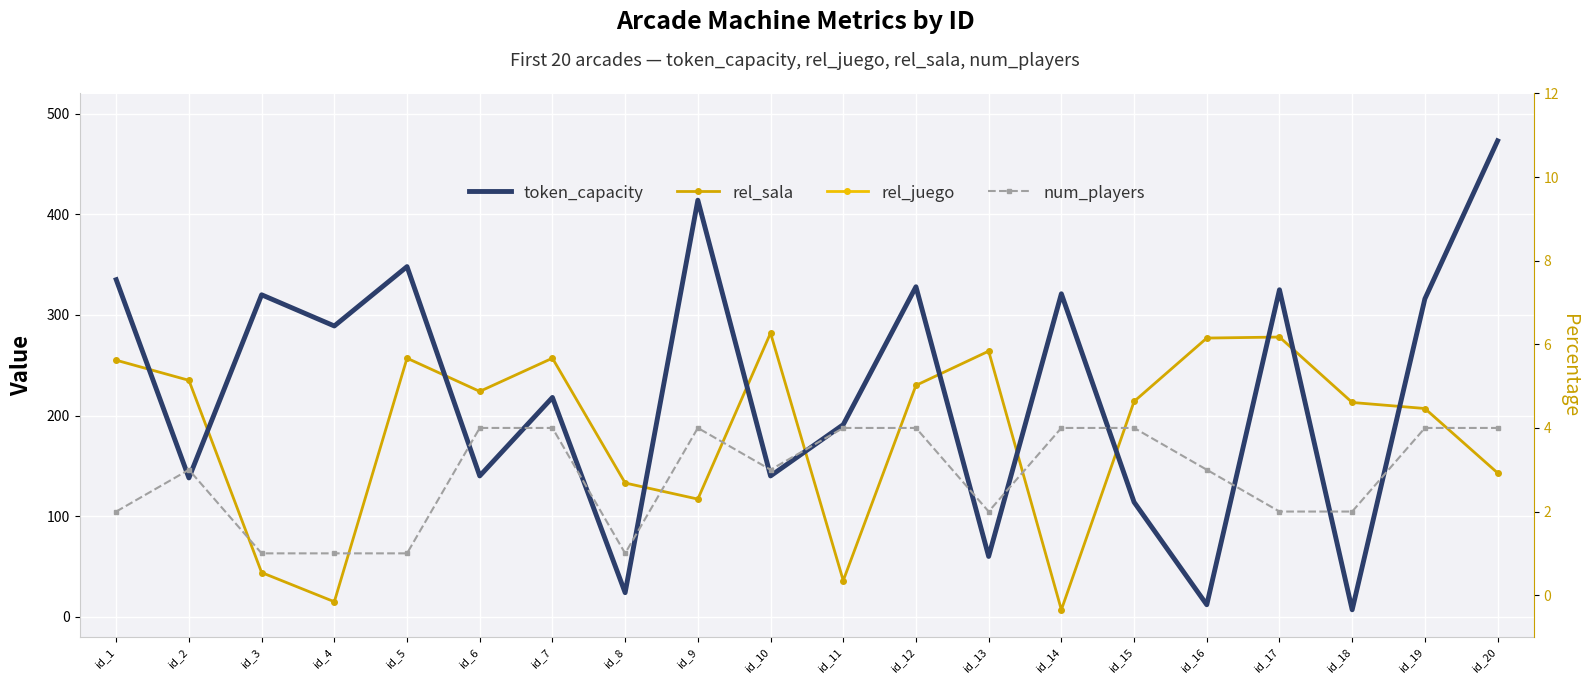

Count the number of data series in this chart.

4